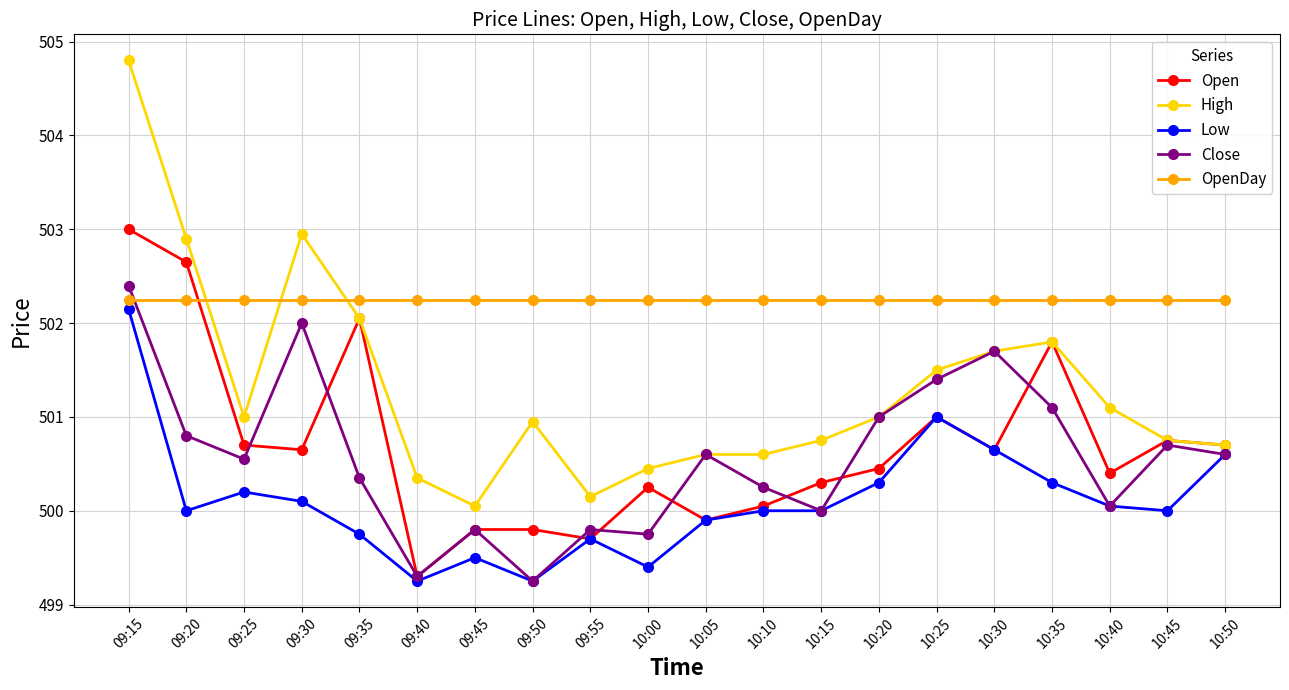

At which category does High reach its first local peak?

09:30